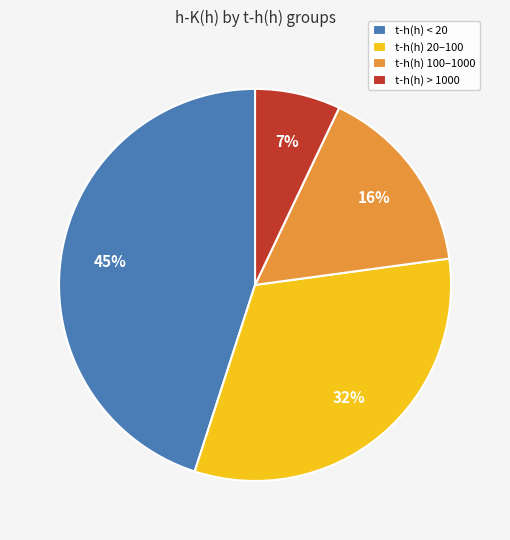

Is it true that t-h(h) < 20 is 45% of the pie?

True